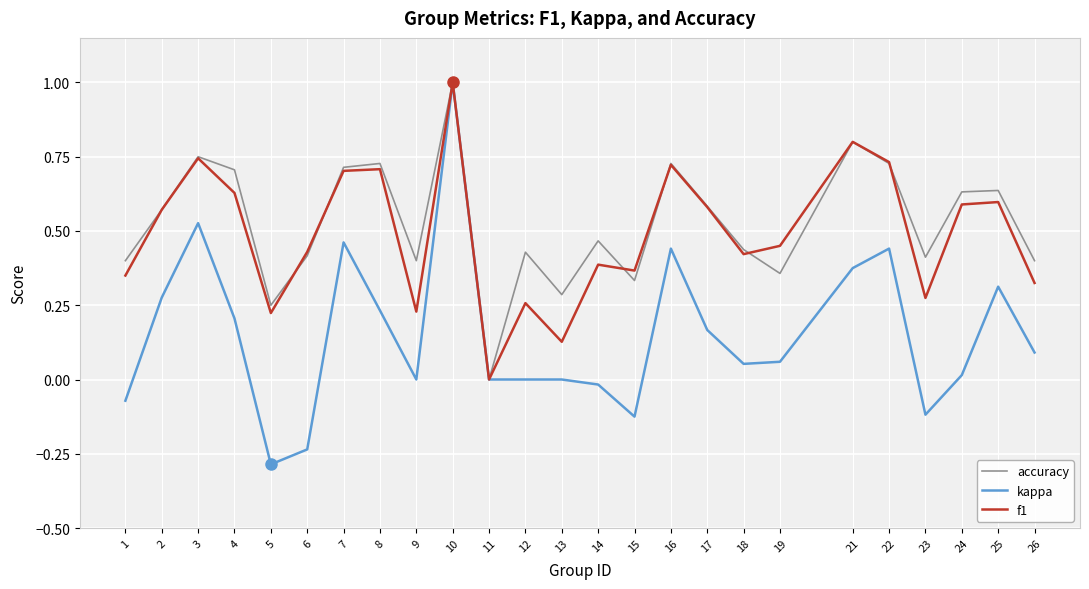

Is it true that kappa equals 0.0 at 13?

True